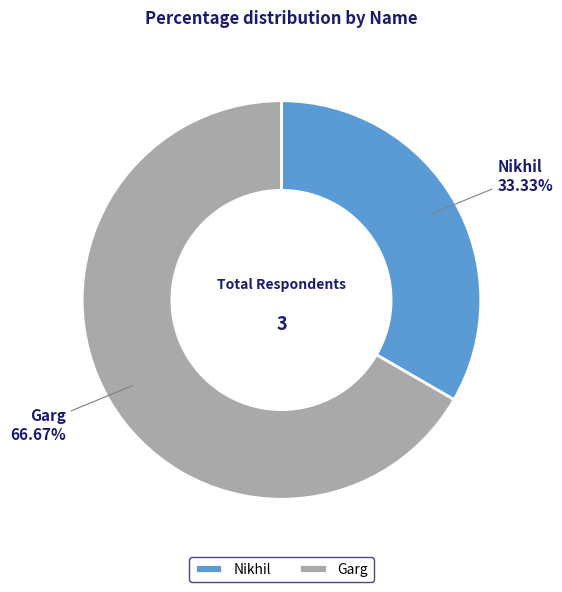

To the nearest percent, what is the average slice percentage?

50%